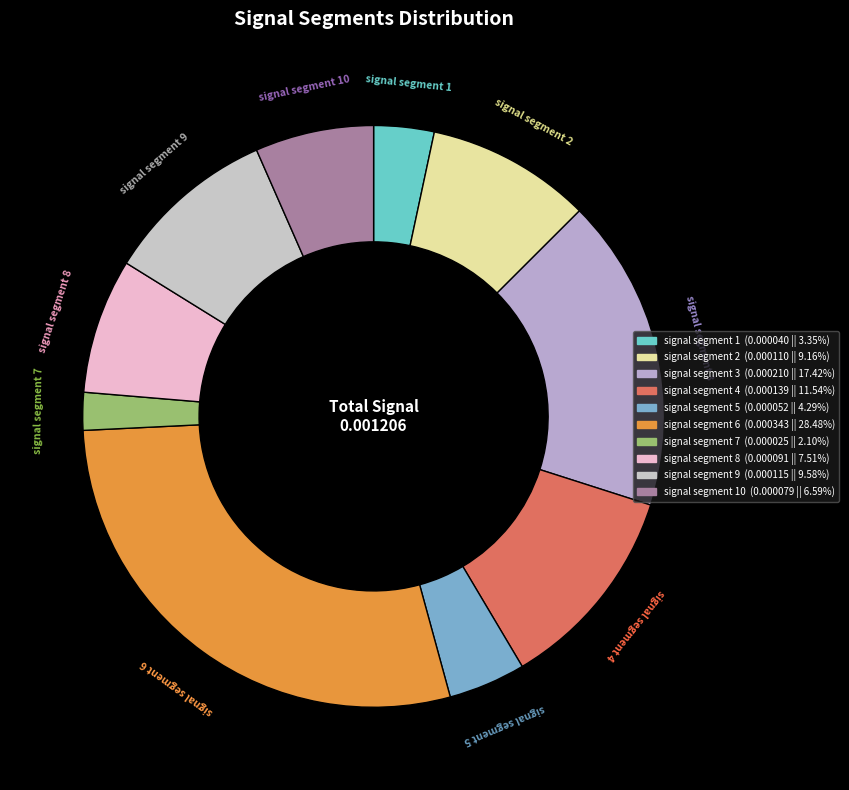

How many slices are in this pie chart?

10